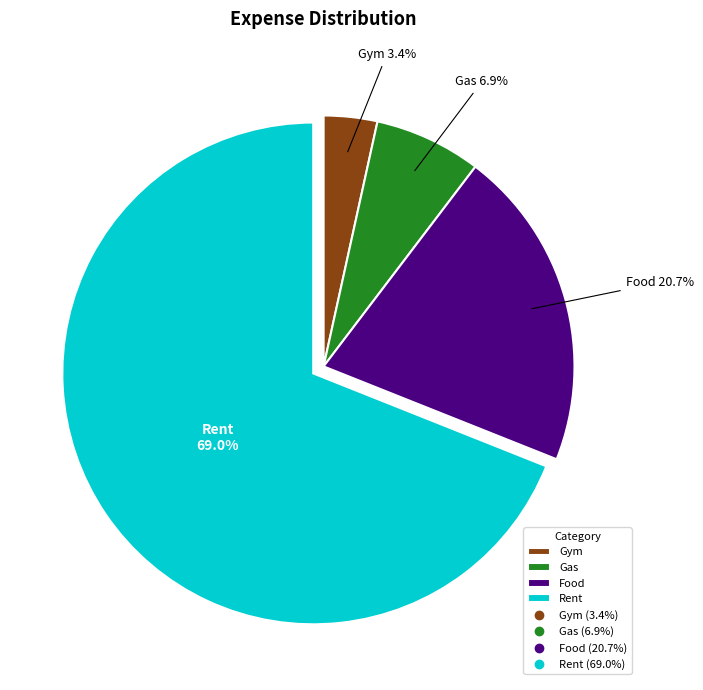

Do Food and Gym together represent more than half of the pie?

No